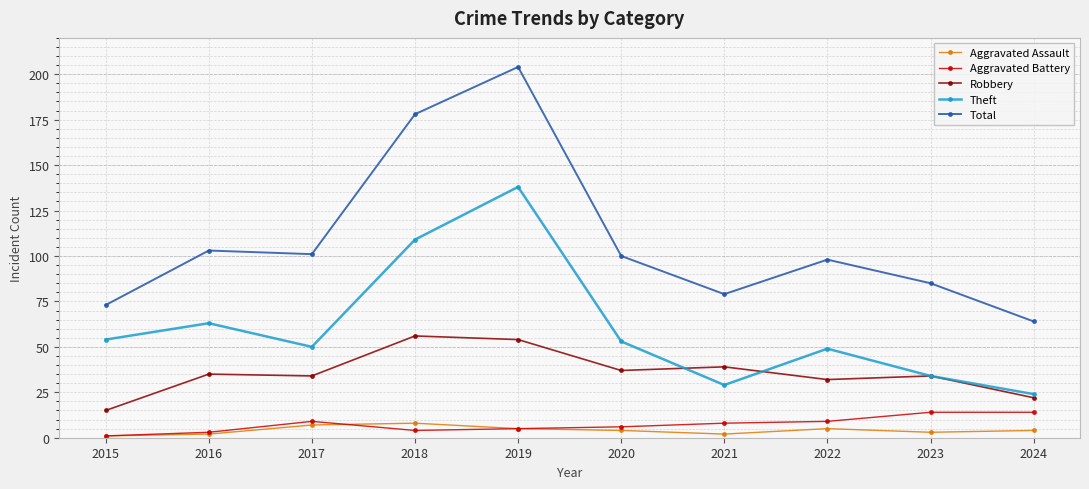

What is the maximum value for Total?

204